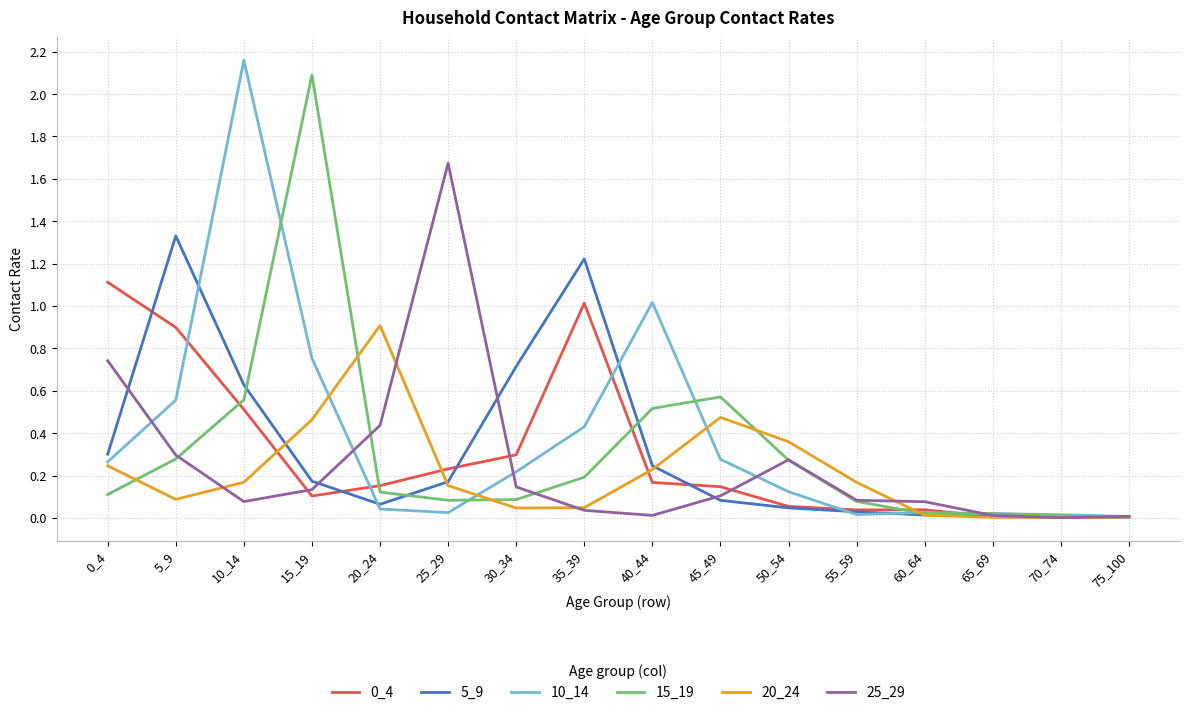

Which series has the largest total across all categories?

10_14